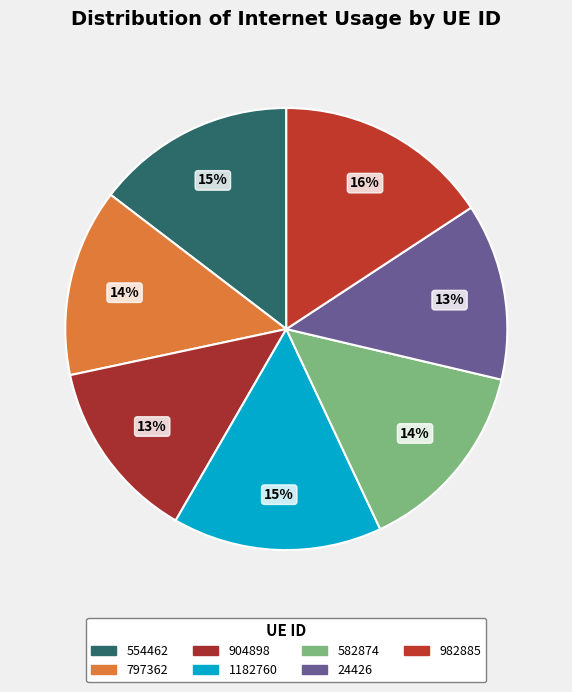

Does 797362 represent more than half of the total?

No